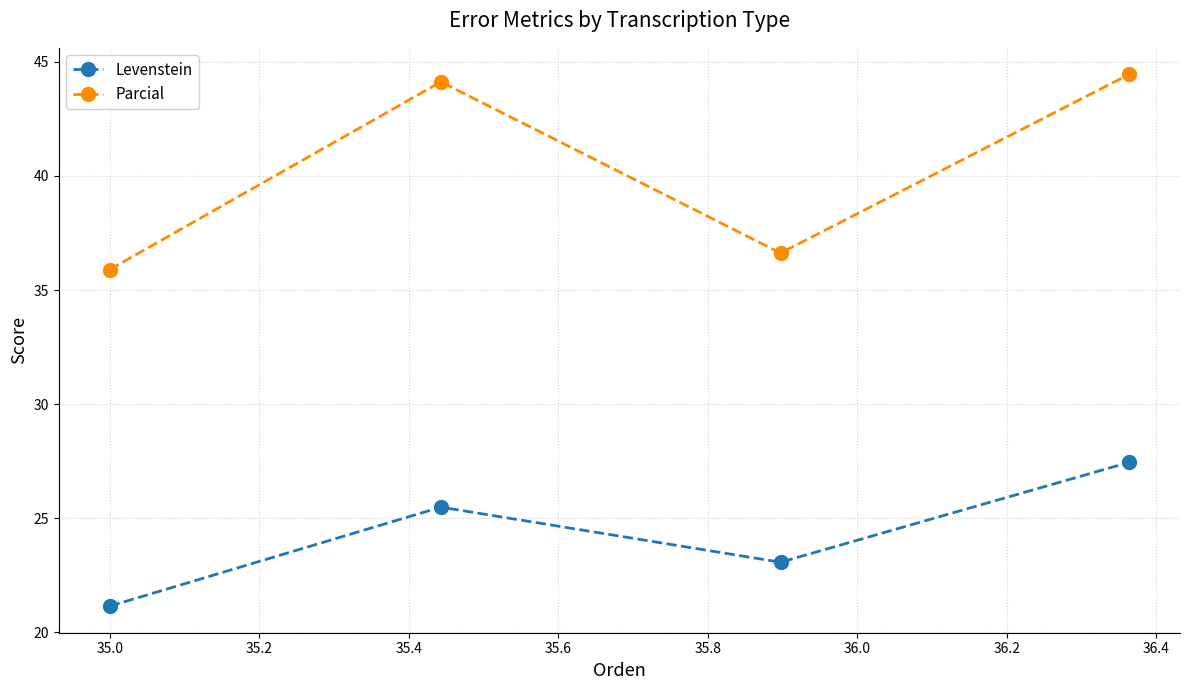

Count the number of data series in this chart.

2